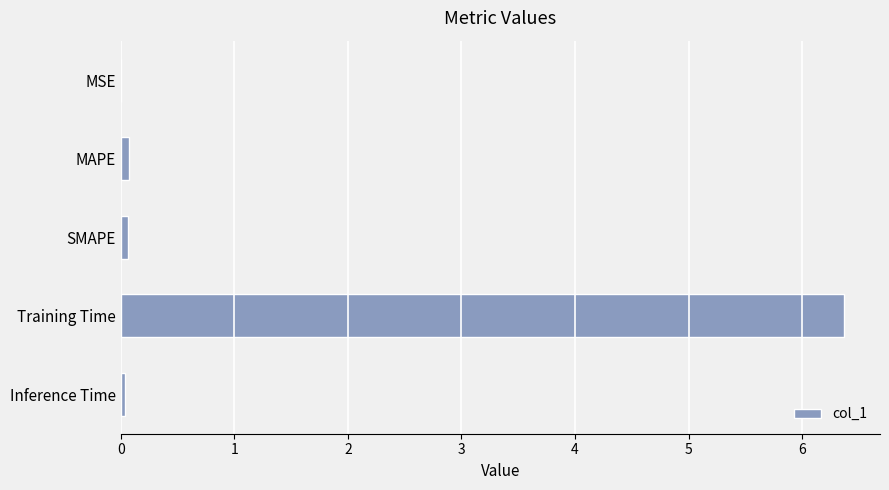

What is the sum of all values?

6.5